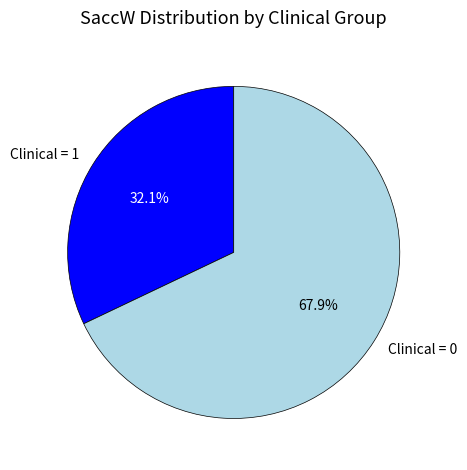

Which slice represents more than half of the pie?

Clinical = 0